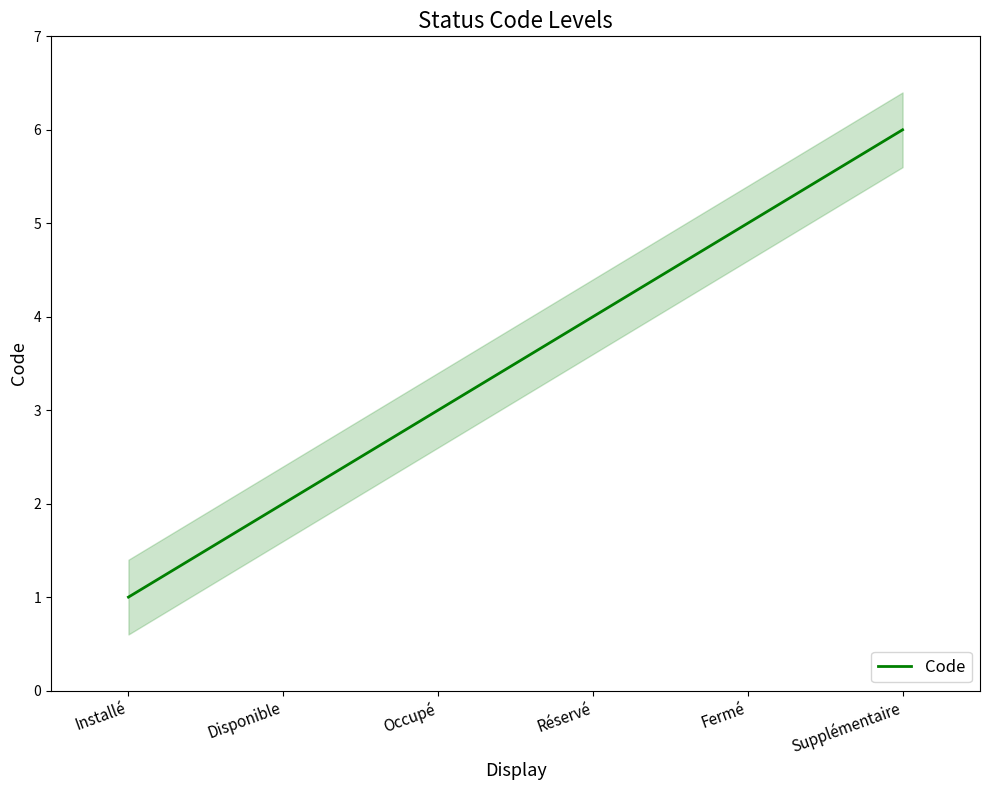

What is the approximate value at Occupé?

3